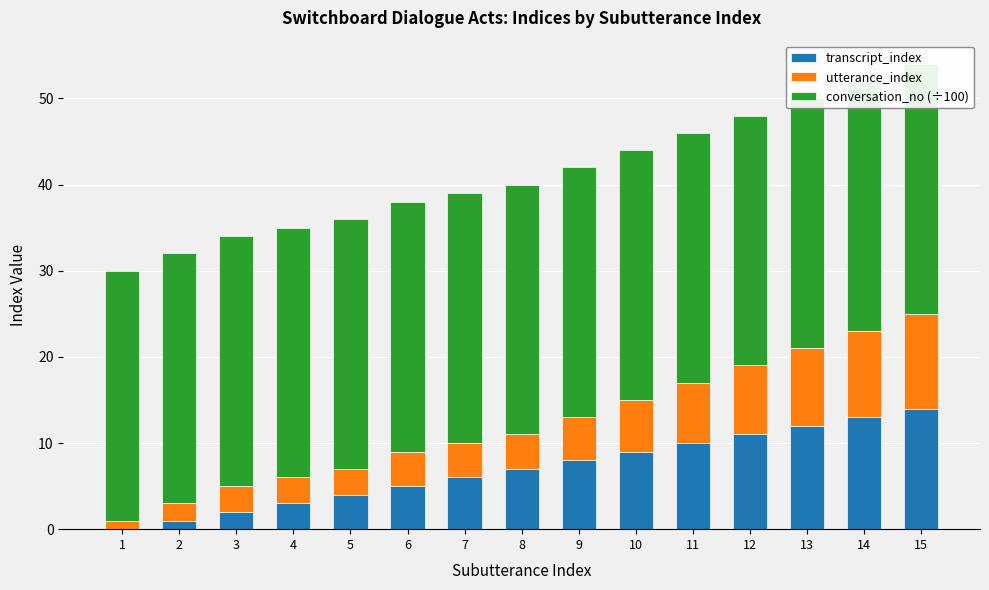

What is the sum of all conversation_no (÷100) values?

435